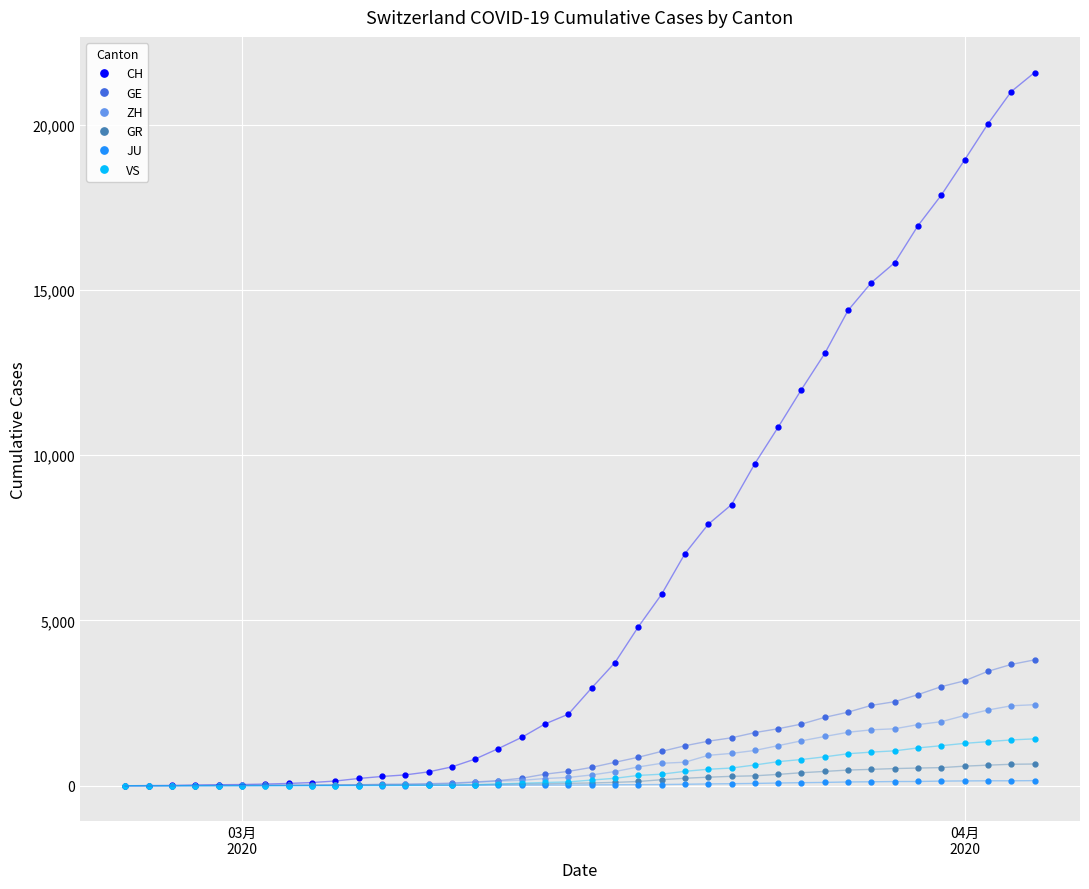

Is this an area chart (filled region under the line)?

No